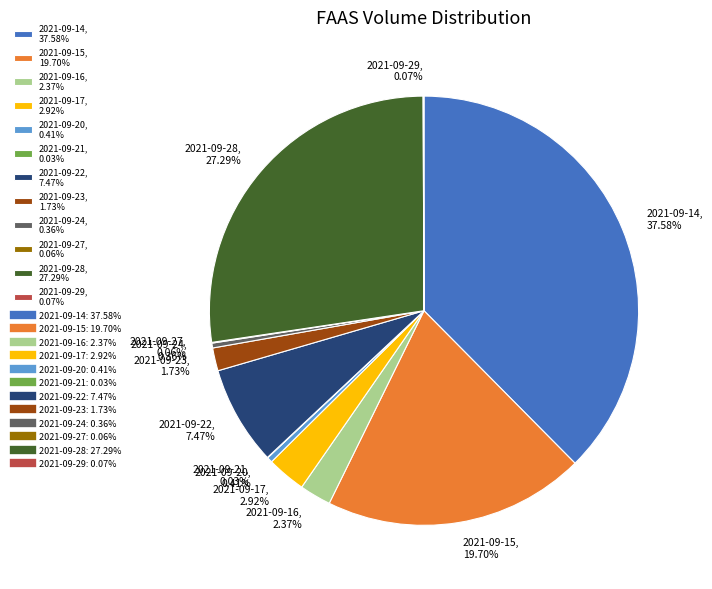

Do 2021-09-14, 37.58% and 2021-09-20, 0.41% together represent more than half of the pie?

No